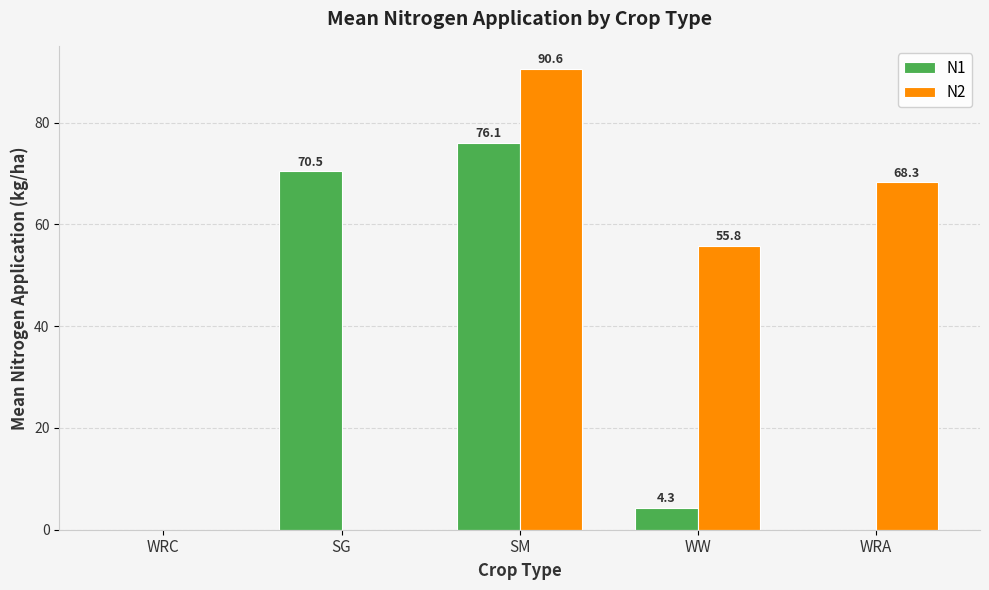

Where does the N1 series first go above 4?

SG